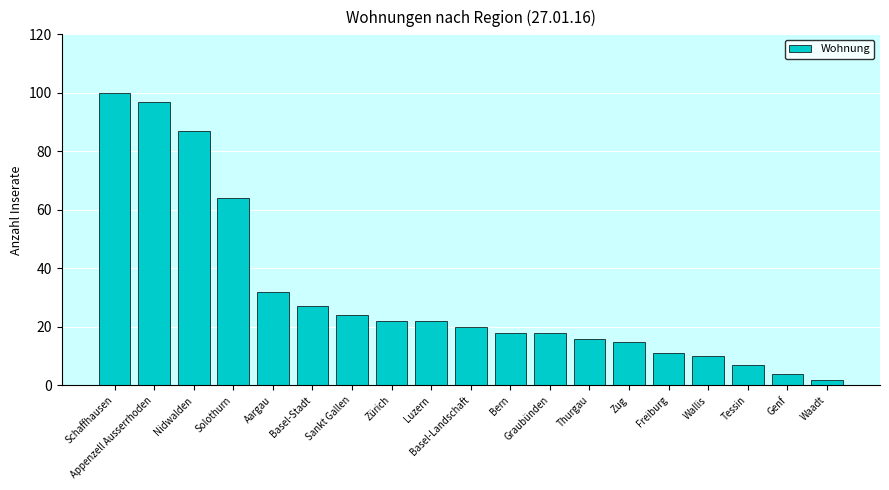

What is the label of the 3rd bar from the left?

Nidwalden